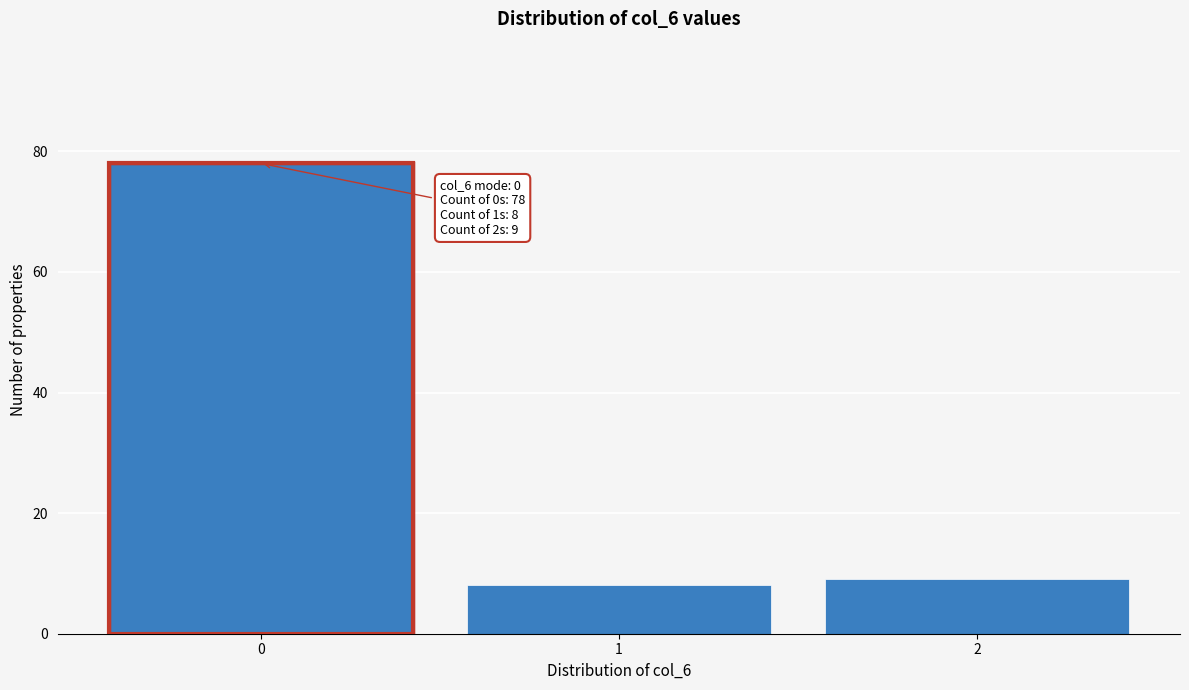

Reading left to right, extract all data points from this chart.

78	8	9